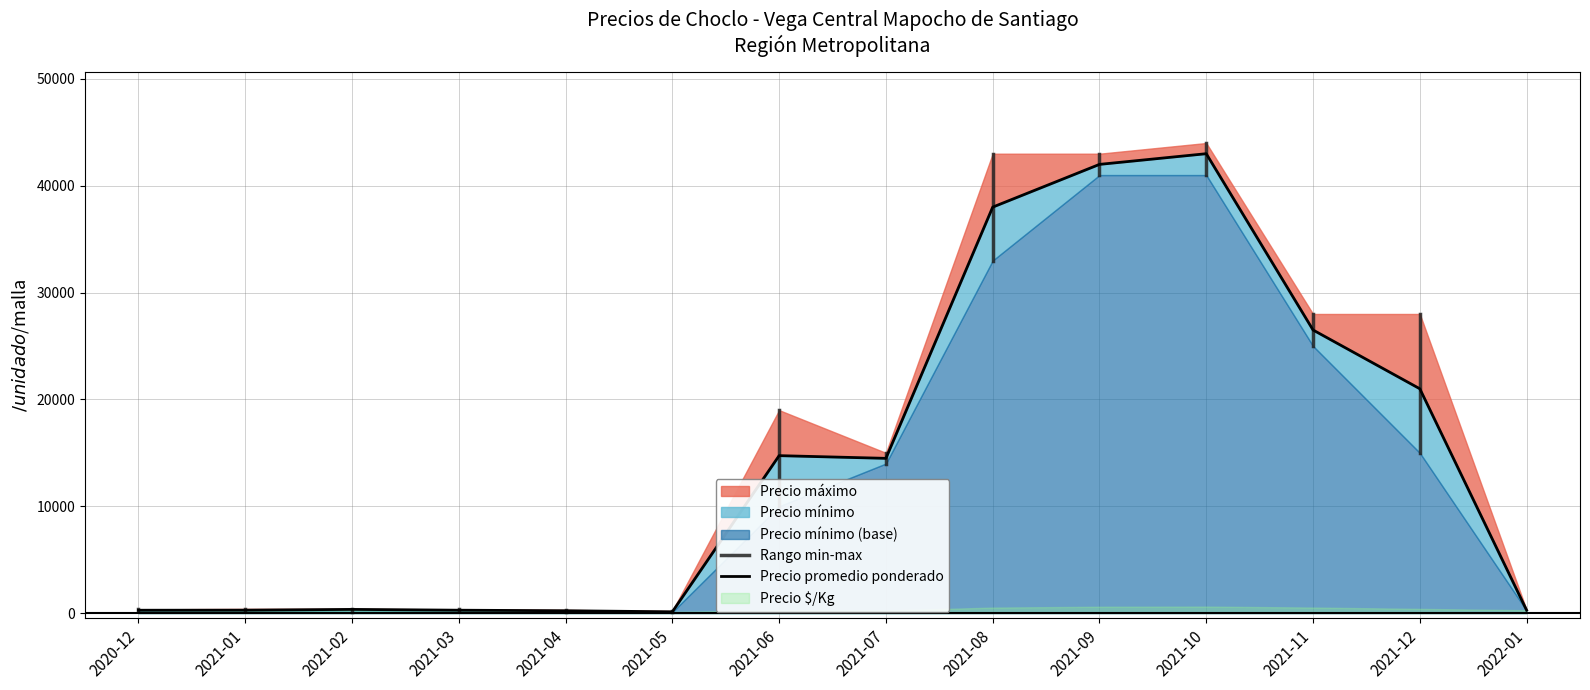

True or false: Precio $/Kg and Precio máximo intersect in this chart.

False